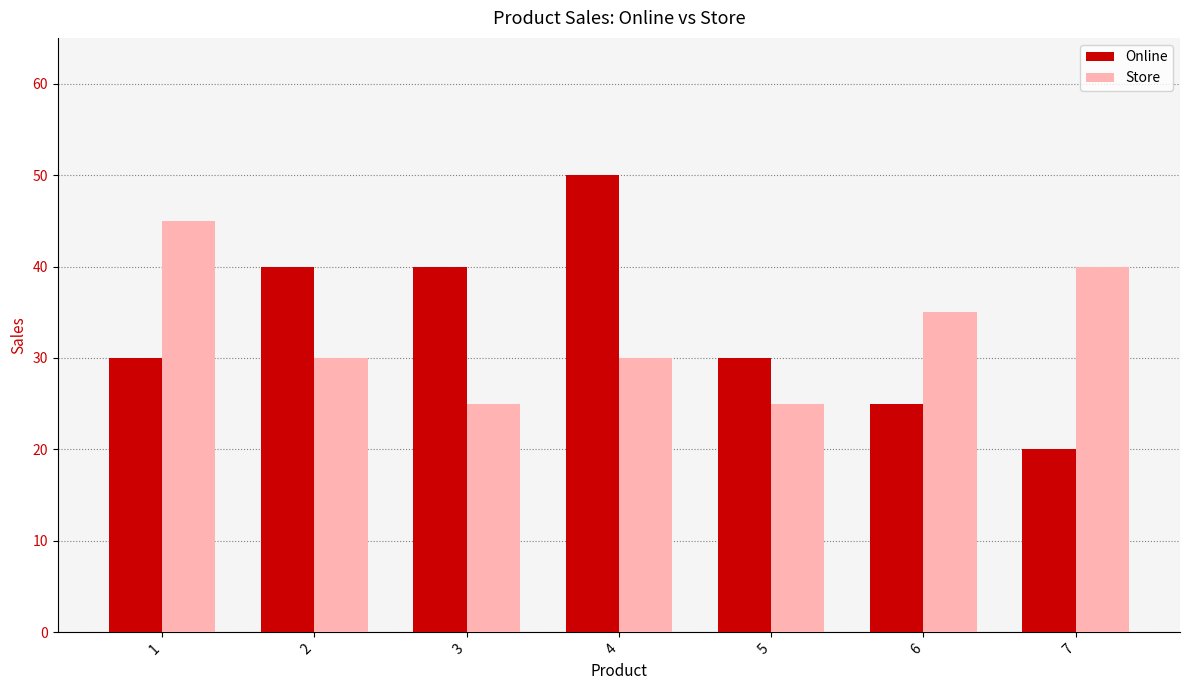

How many groups of bars are there?

7